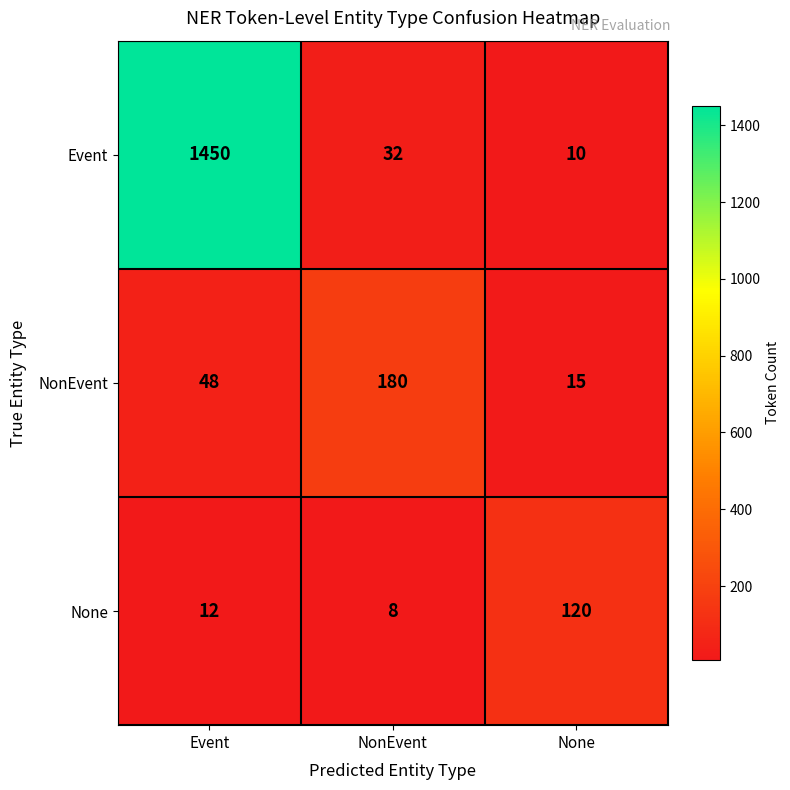

Reading left to right, extract all data points from this chart.

Event: Event=1450	NonEvent=32	None=10
NonEvent: Event=48	NonEvent=180	None=15
None: Event=12	NonEvent=8	None=120